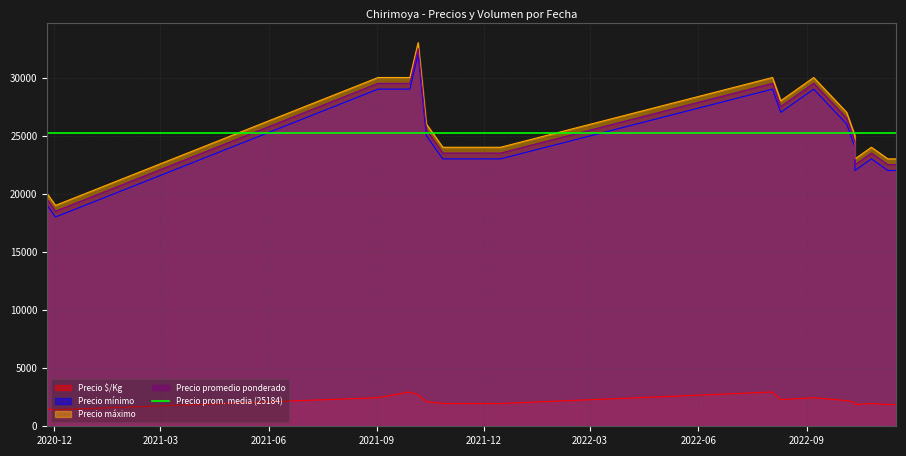

True or false: Precio promedio ponderado has more than 1 points higher than both neighbors.

True